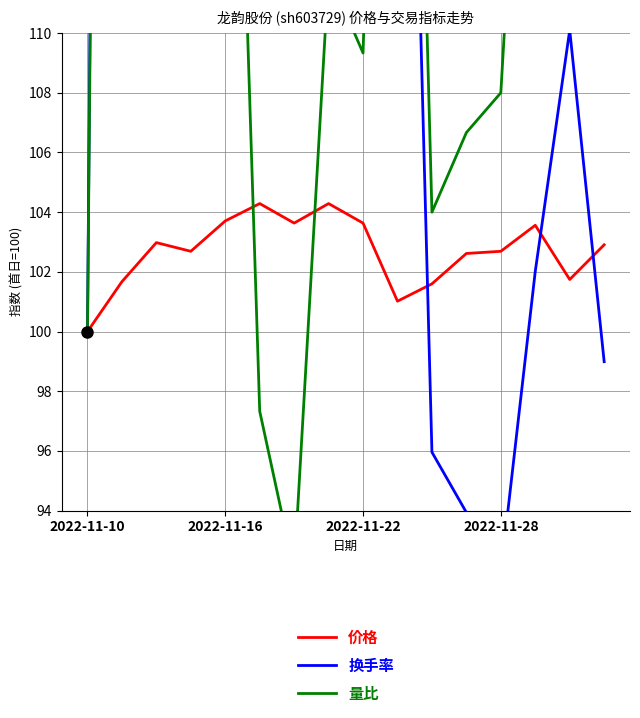

After their last crossing, which series has the higher values: 量比 or 换手率?

量比